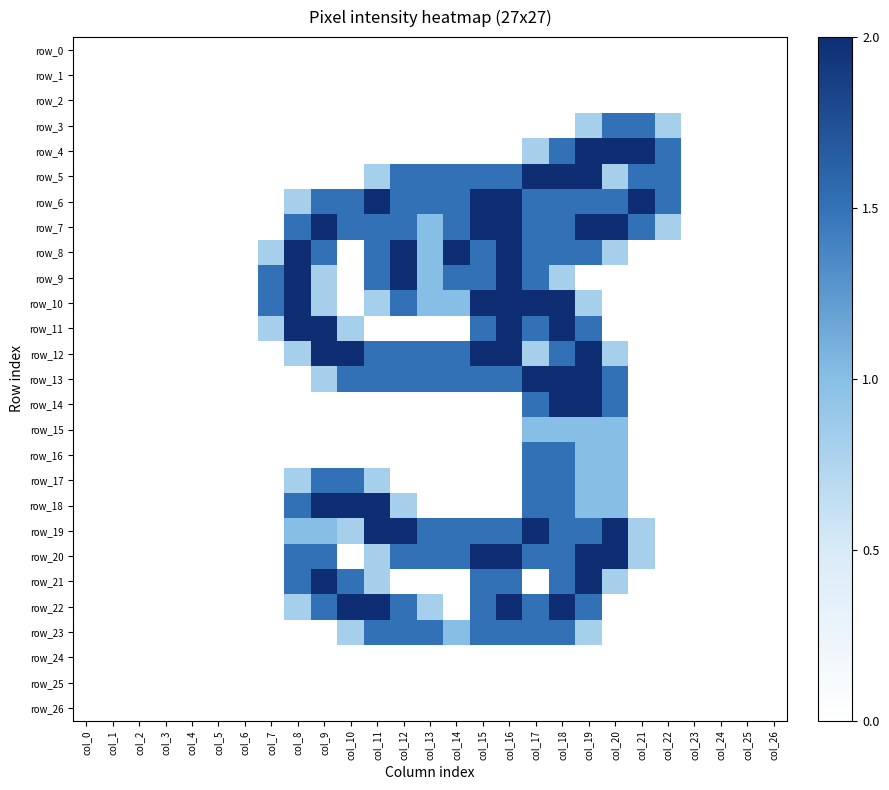

How many distinct data groups are displayed?

27